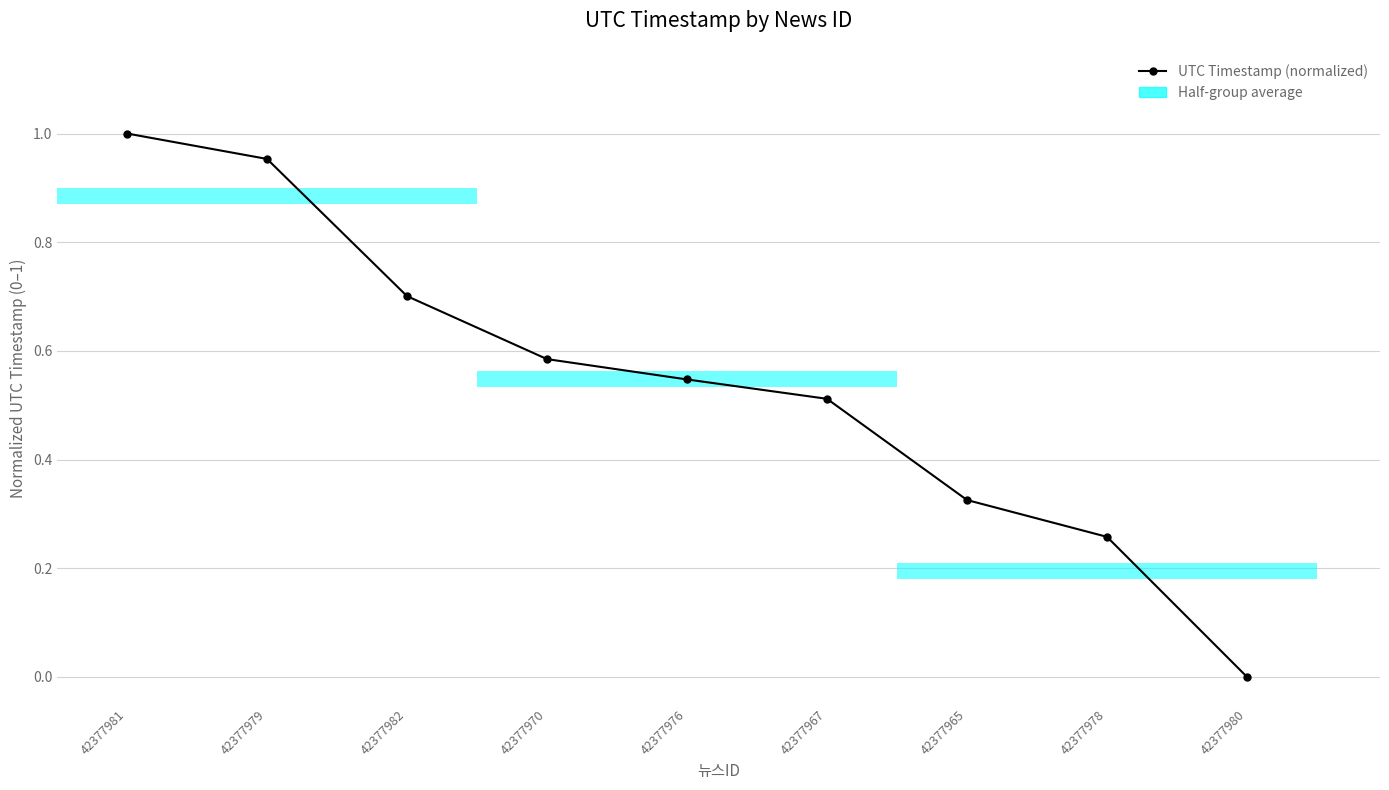

List the labels in order of value, smallest first.

42377980, 42377978, 42377965, 42377967, 42377976, 42377970, 42377982, 42377979, 42377981